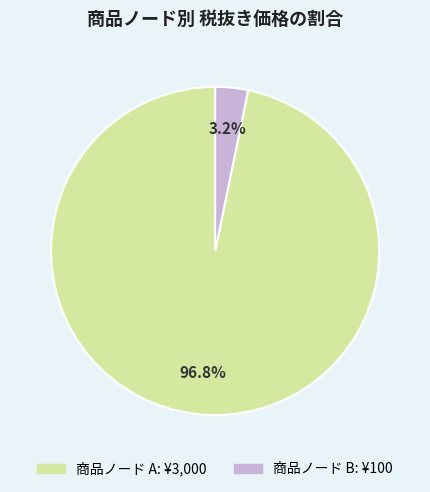

Does any single category account for the majority?

Yes